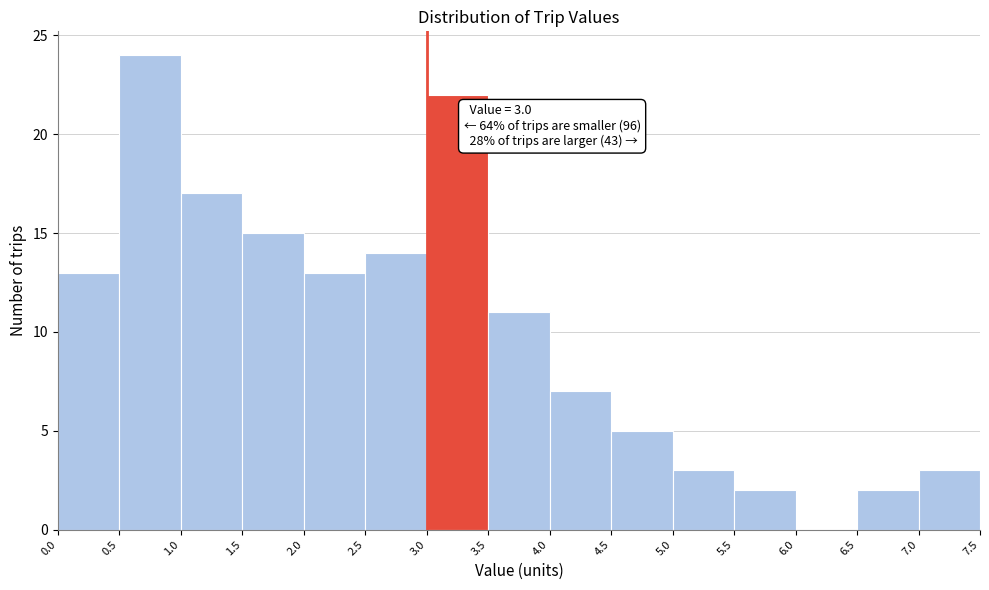

Over which range of the x-axis is the bar tallest?

0.5 to 1.0